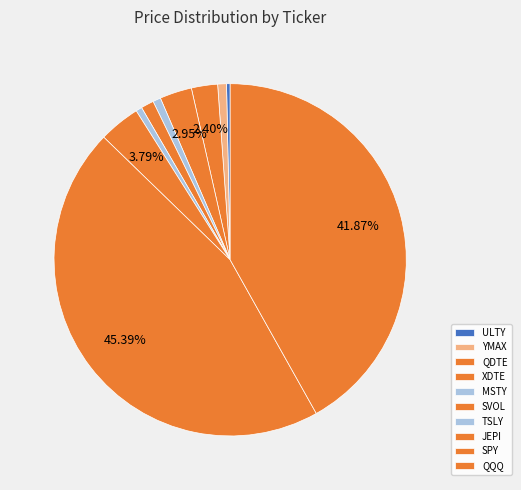

To the nearest percent, what percentage of the pie is SVOL?

1%